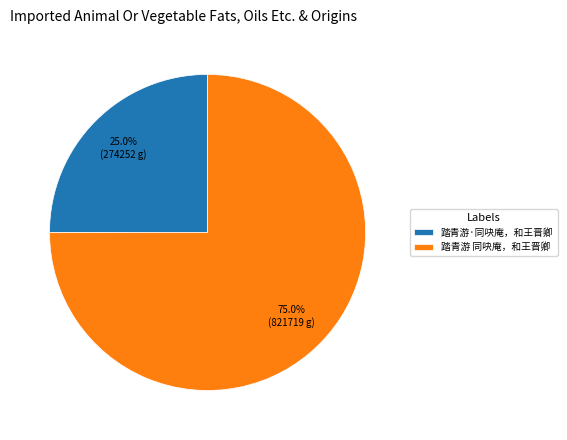

To the nearest percent, what is the average slice percentage?

50%